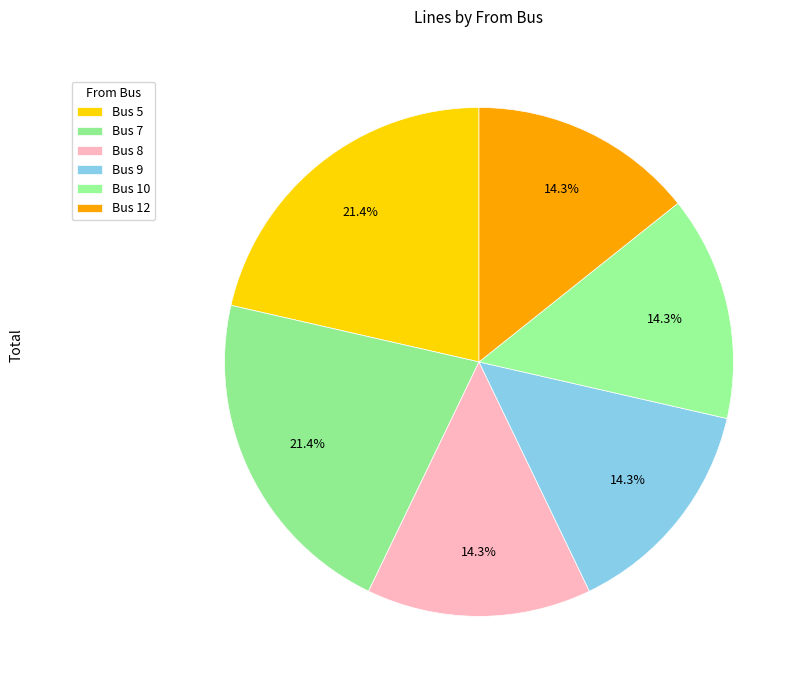

Count the number of slices in the pie.

6